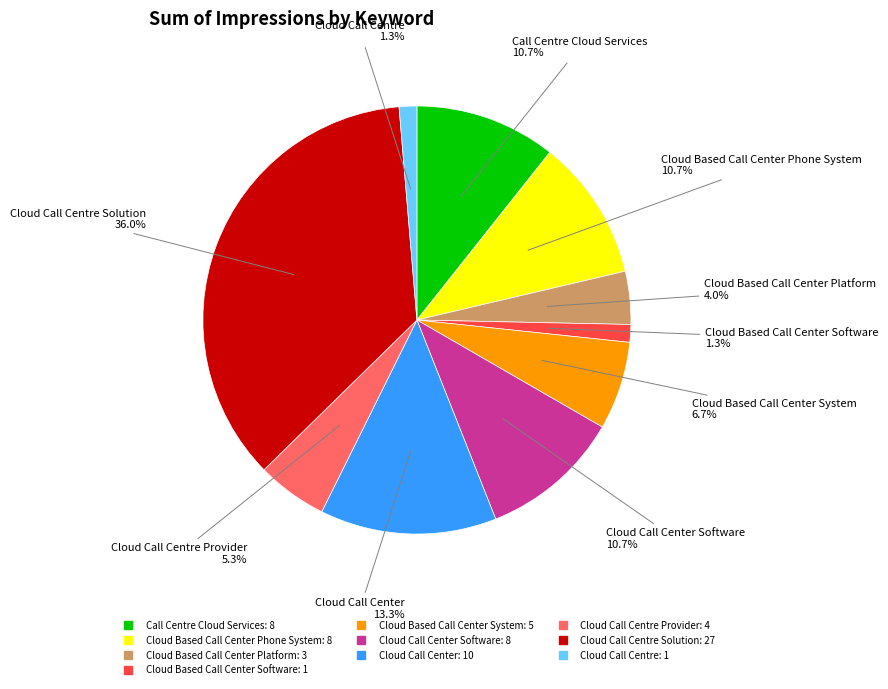

How many slices are in this pie chart?

10